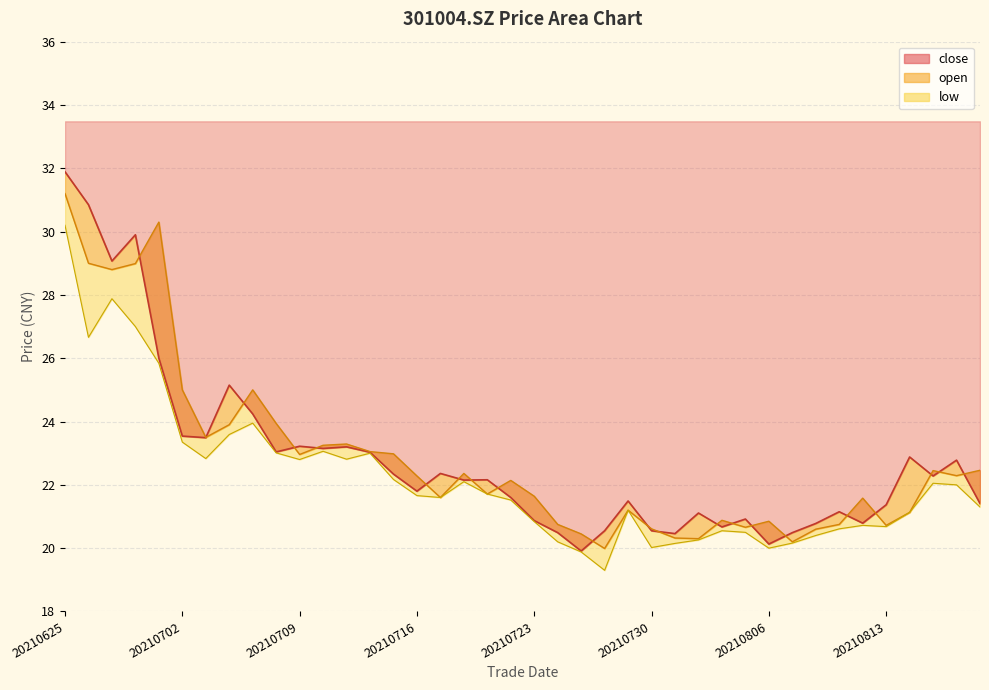

Rank the series by their maximum value, from lowest to highest.

low, open, close